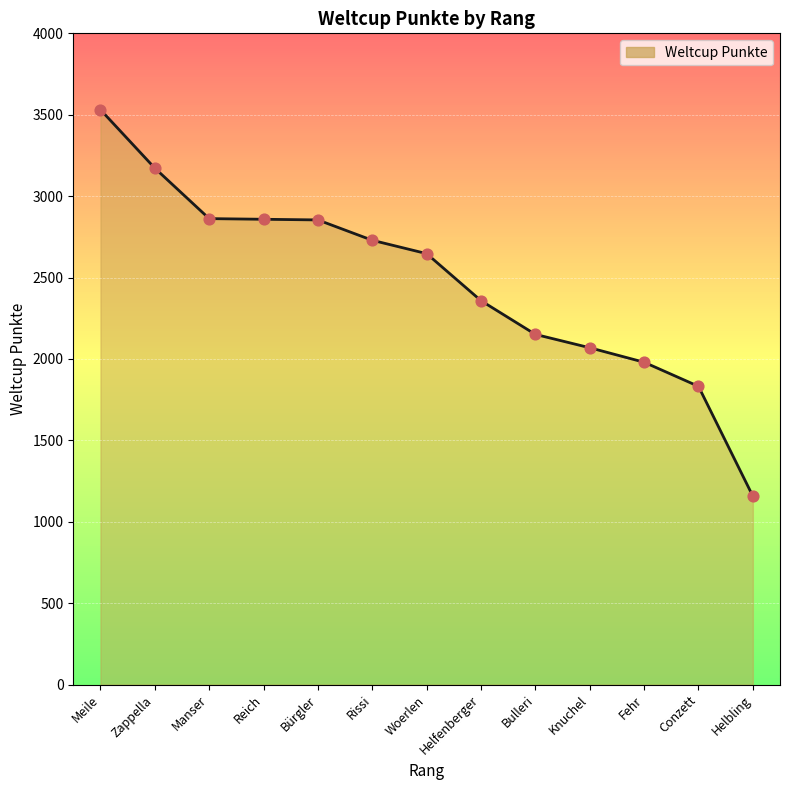

Between Fehr and Bulleri, which is larger?

Bulleri